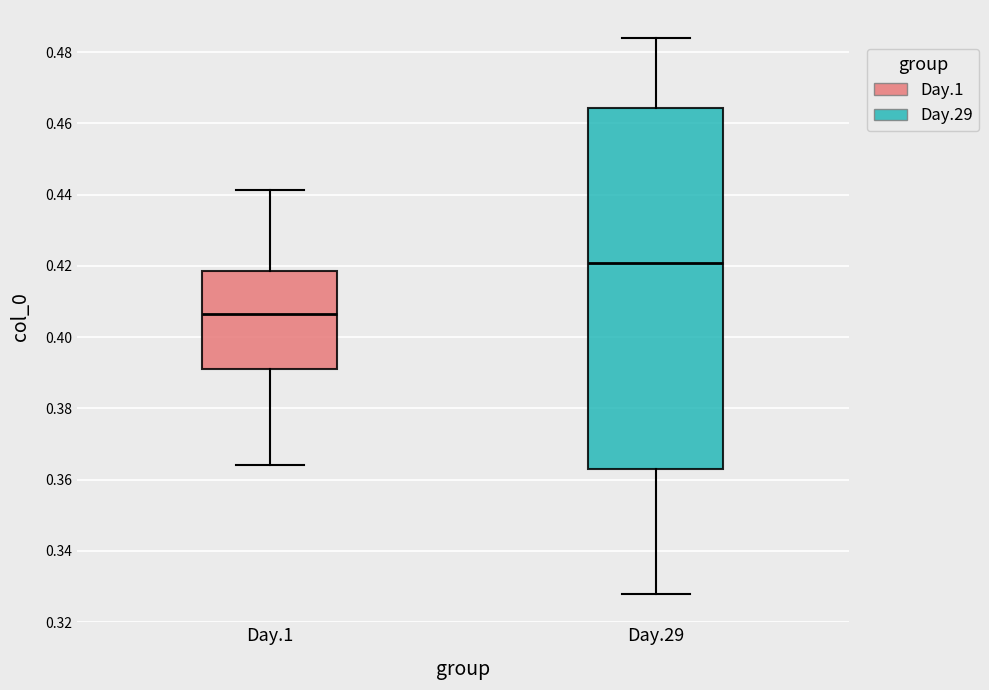

Where is the upper edge of the box for Day.29 on the y-axis? The values are not printed on the chart, so give them approximately, as read against the axis.

0.464